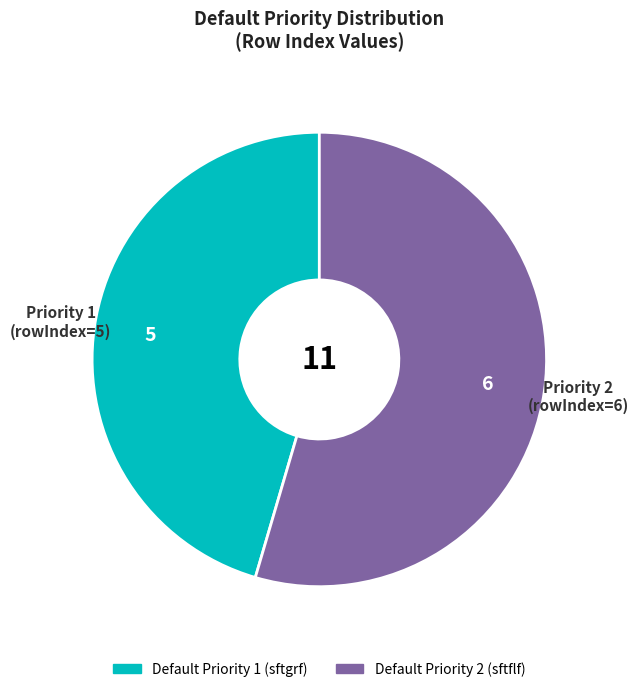

How many segments does this pie chart have?

2